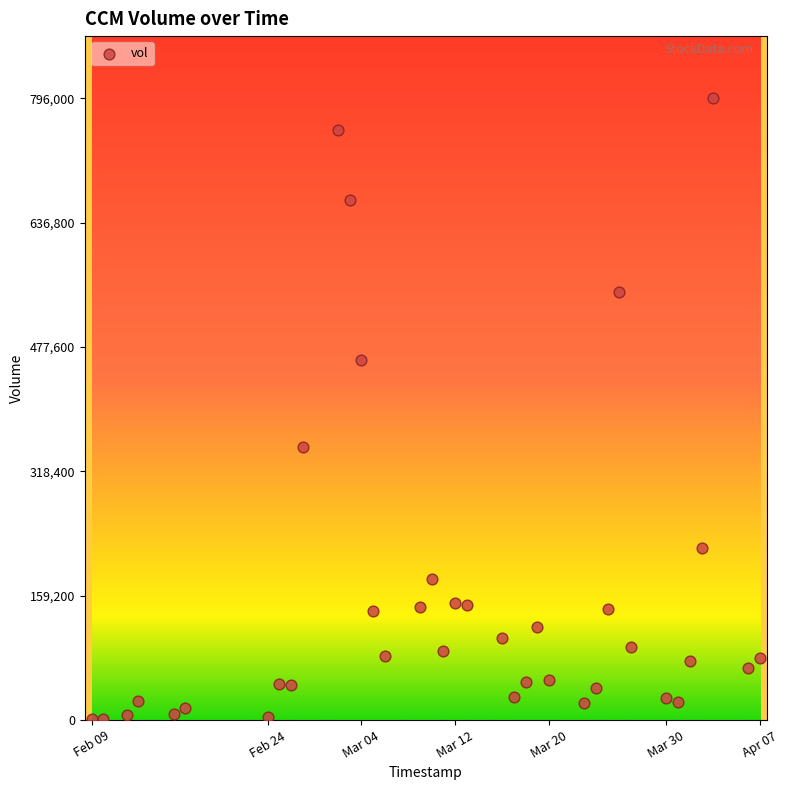

What is the range of Y values (max minus min)?

795000